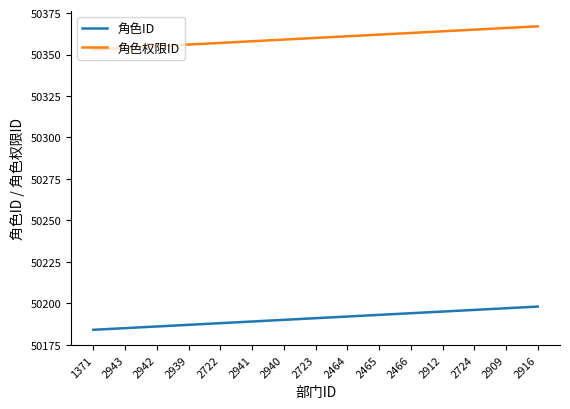

True or false: 角色ID and 角色权限ID cross at least once.

False